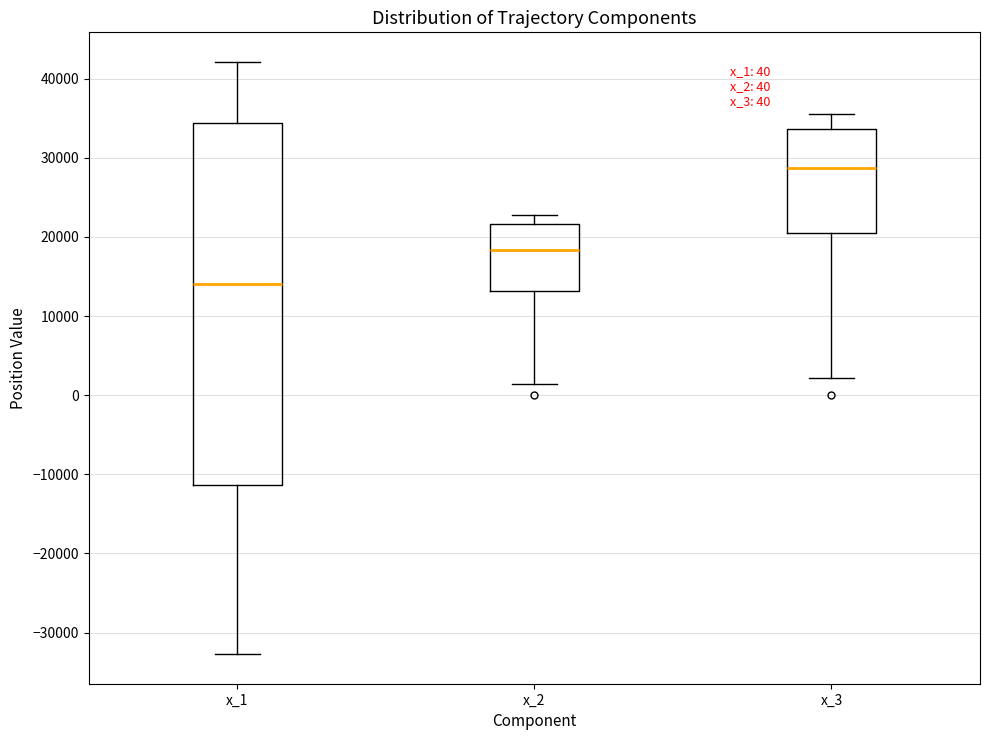

Comparing the boxes themselves (not the whiskers), which one is the tallest?

x_1